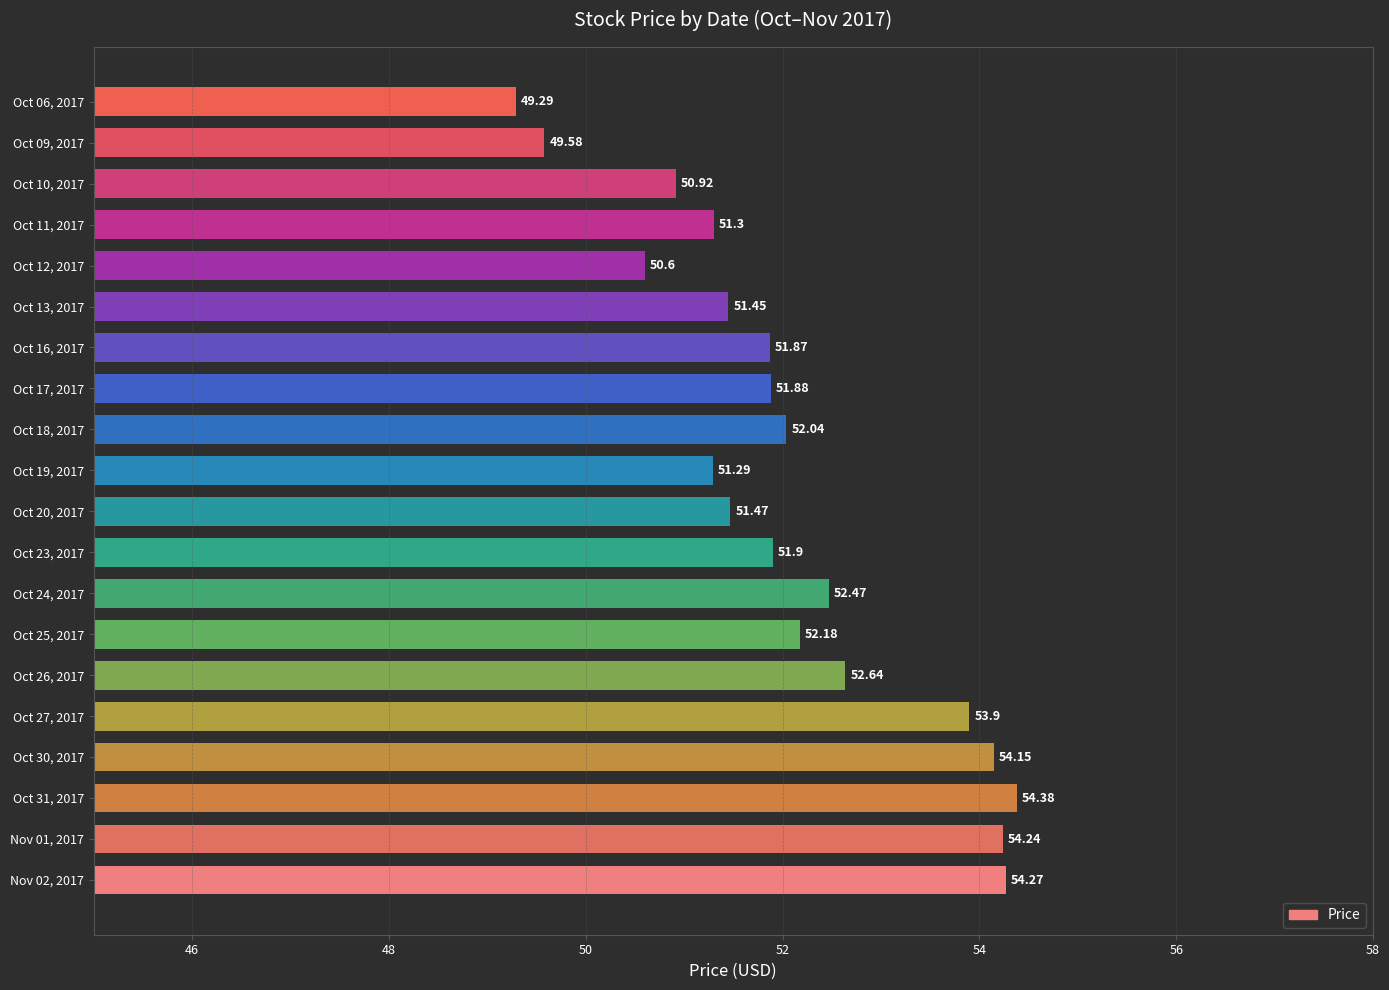

What is the ratio of the value at Oct 27, 2017 to the value at Oct 25, 2017?

1.0